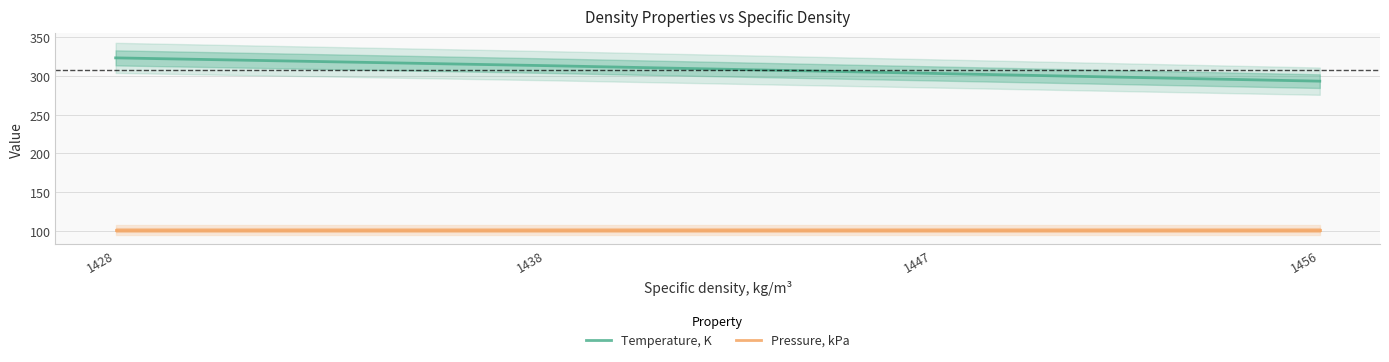

Rank the categories by Temperature, K value from highest to lowest.

1428, 1438, 1447, 1456